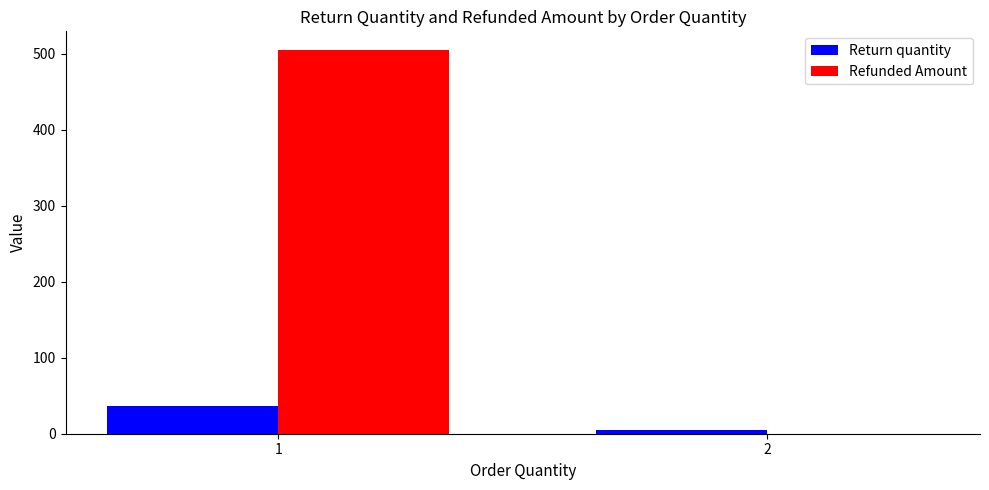

How many groups of bars are there?

2